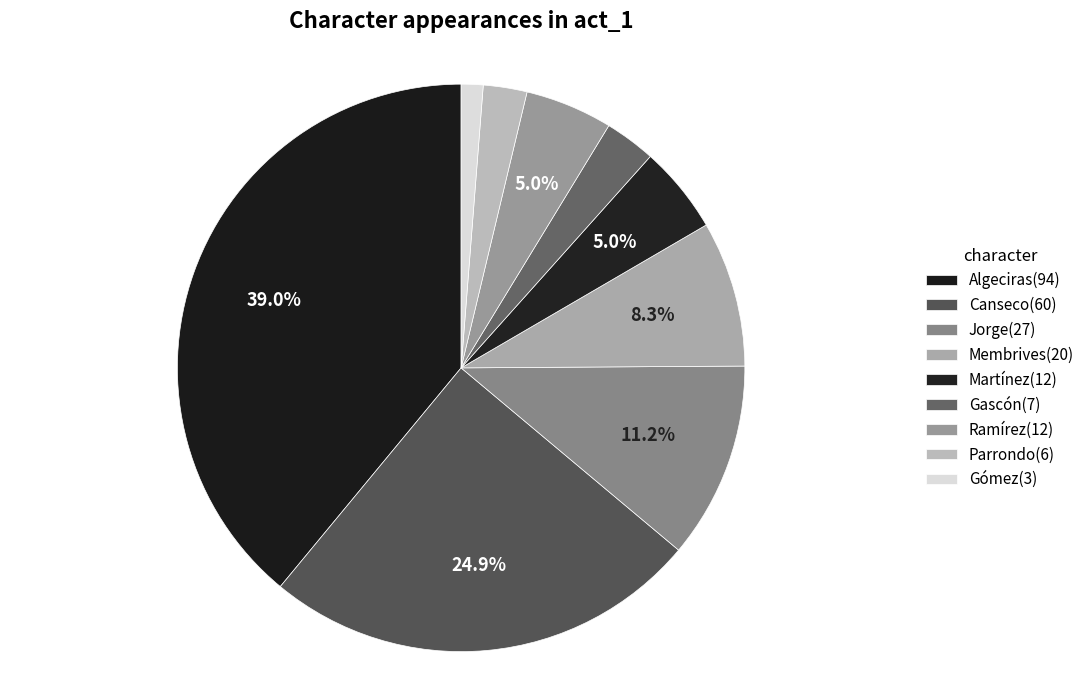

To the nearest percent, what is the combined percentage of Membrives and Gascón?

11%